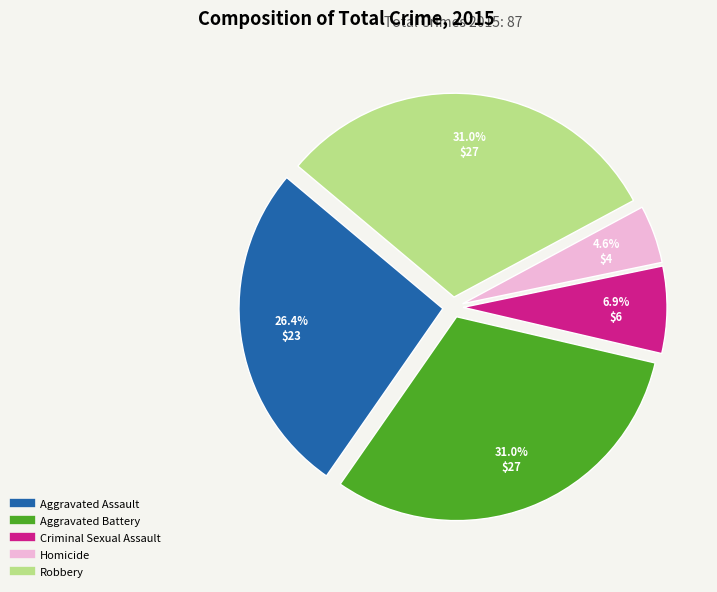

Count the number of slices in the pie.

5